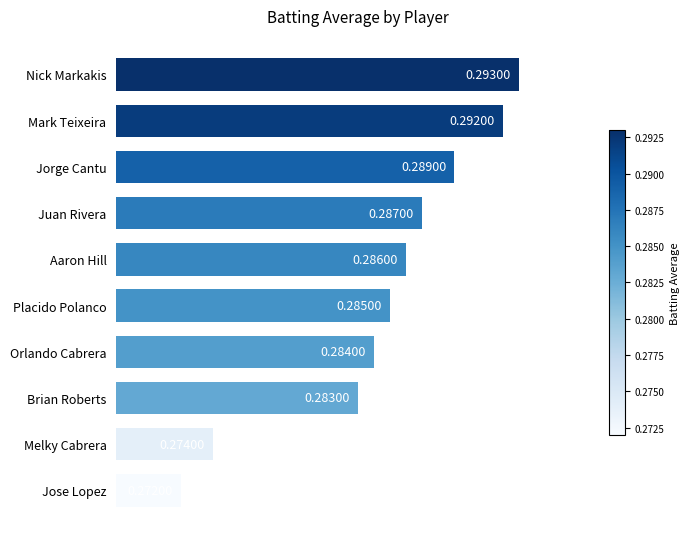

What is the label of the 5th bar from the bottom?

Placido Polanco